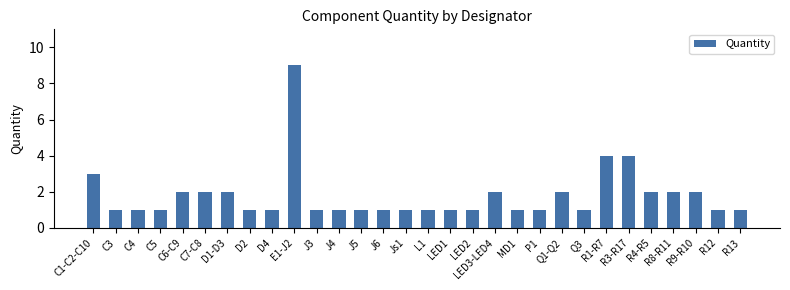

What value does the data have at R8-R11?

2